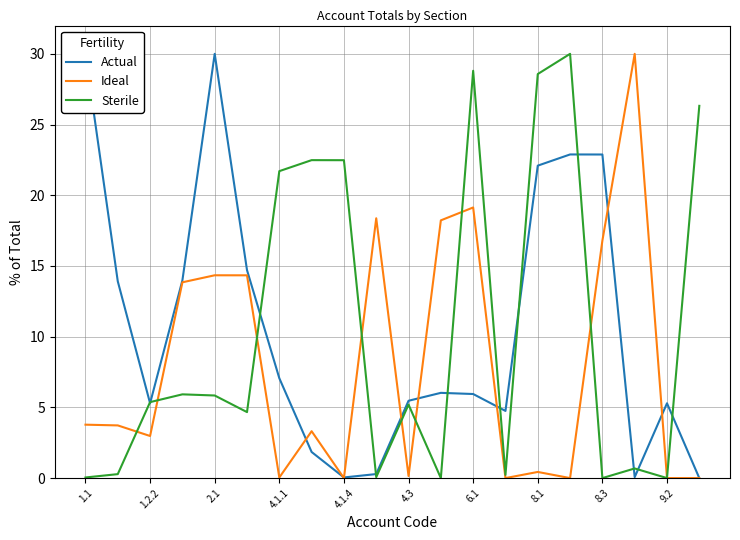

What is the maximum value shown in the chart?

30.0